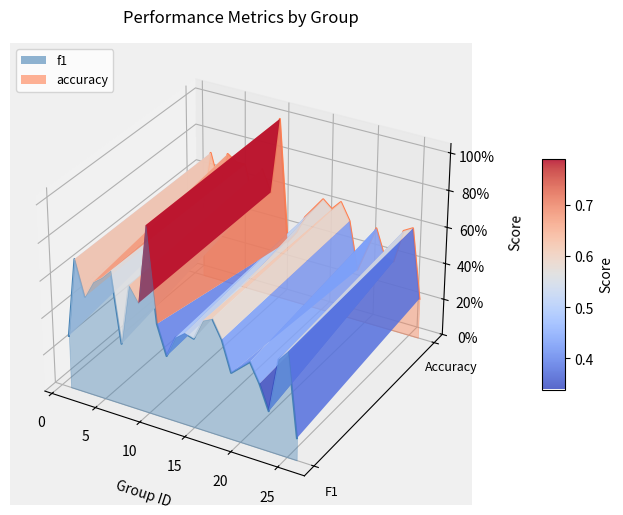

True or false: accuracy has more than 2 points higher than both neighbors.

True